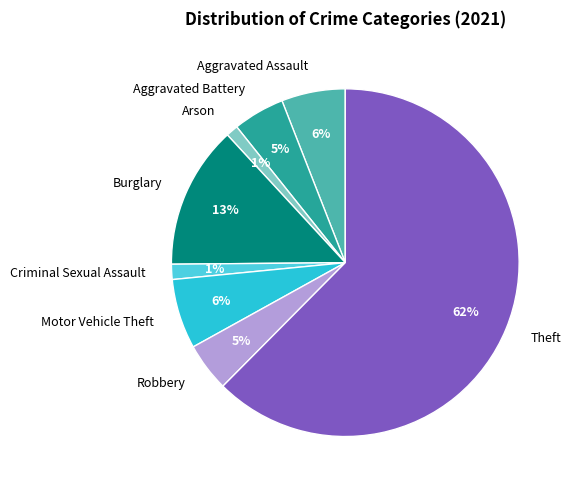

Which slice is the largest?

Theft